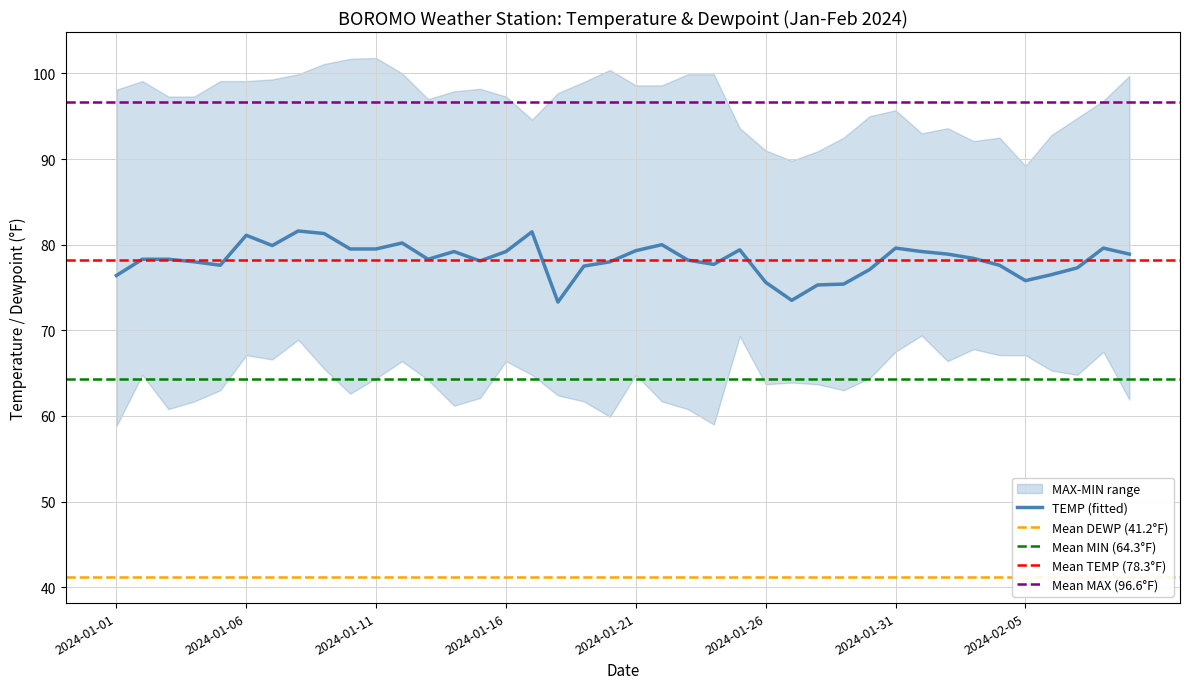

List the series in order of their overall mean, lowest first.

DEWP, MIN, TEMP, MAX